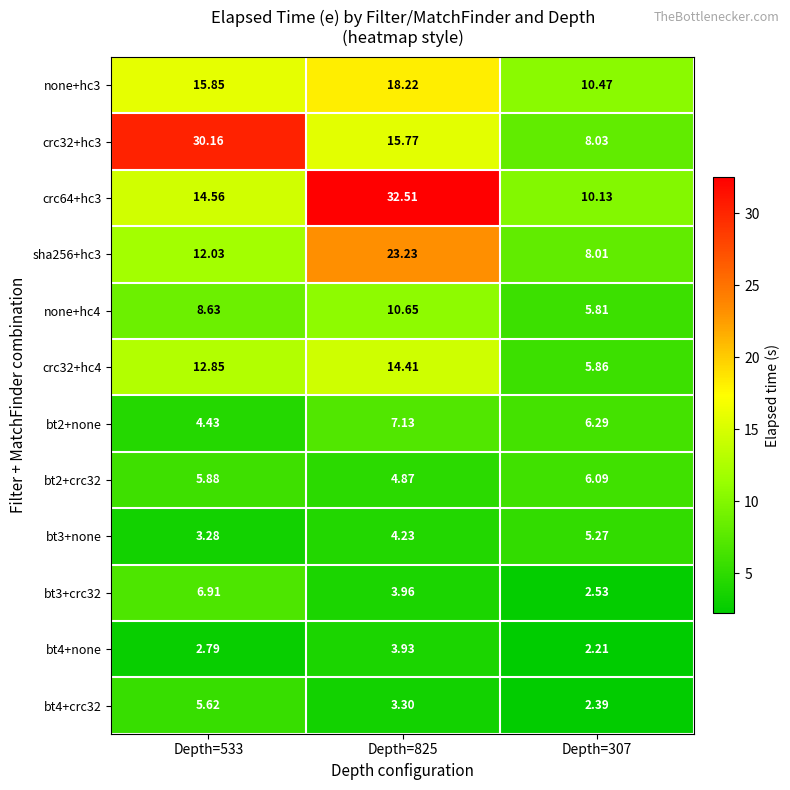

What is the total value across all series at Depth=307?

73.1